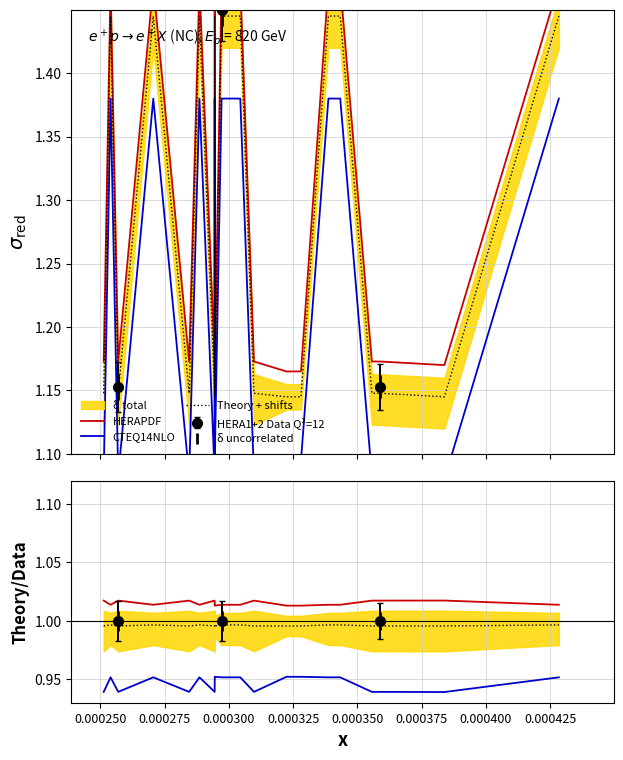

What is the spread (max minus min) of values at 0.000425?

0.1